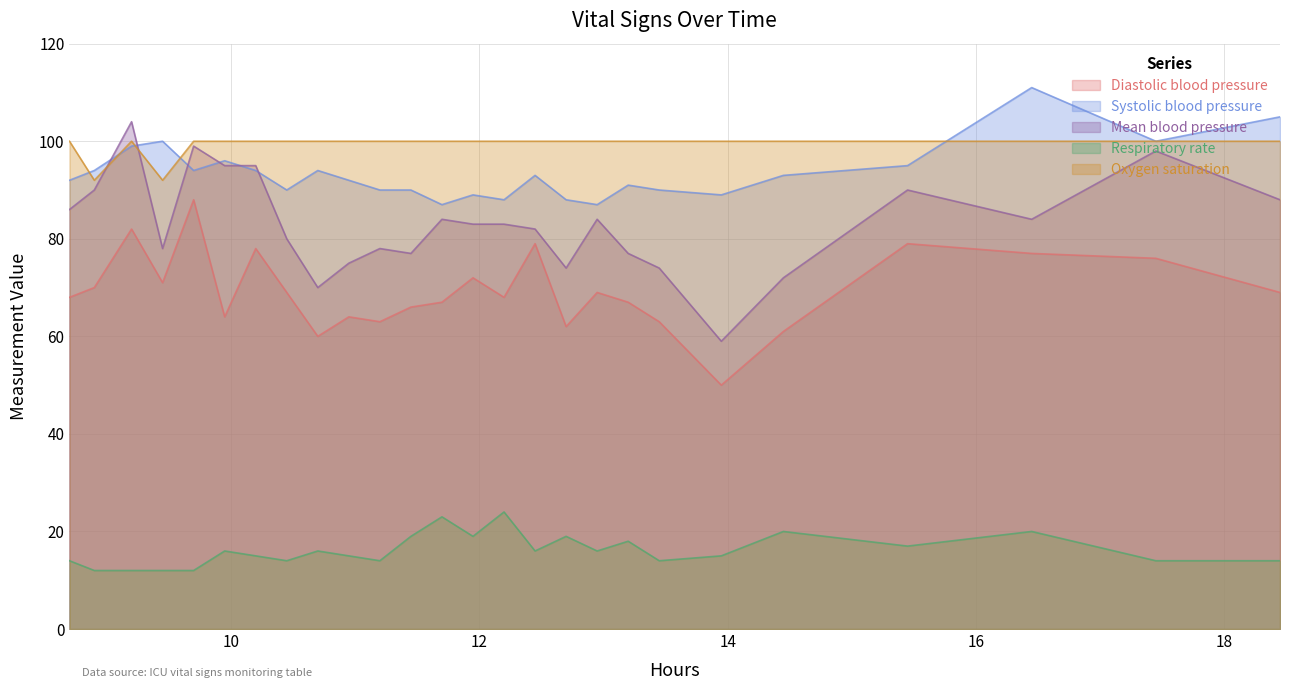

True or false: Respiratory rate and Systolic blood pressure cross at least once.

False